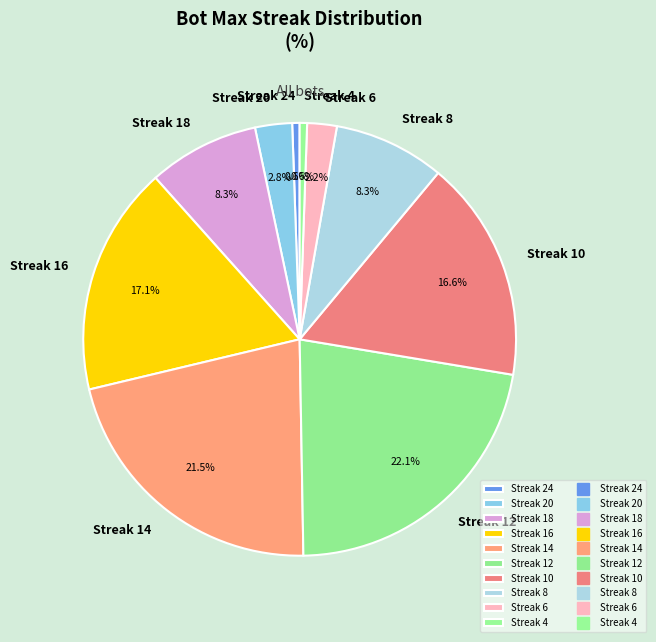

What portion of the pie excludes Streak 14?

78.5%